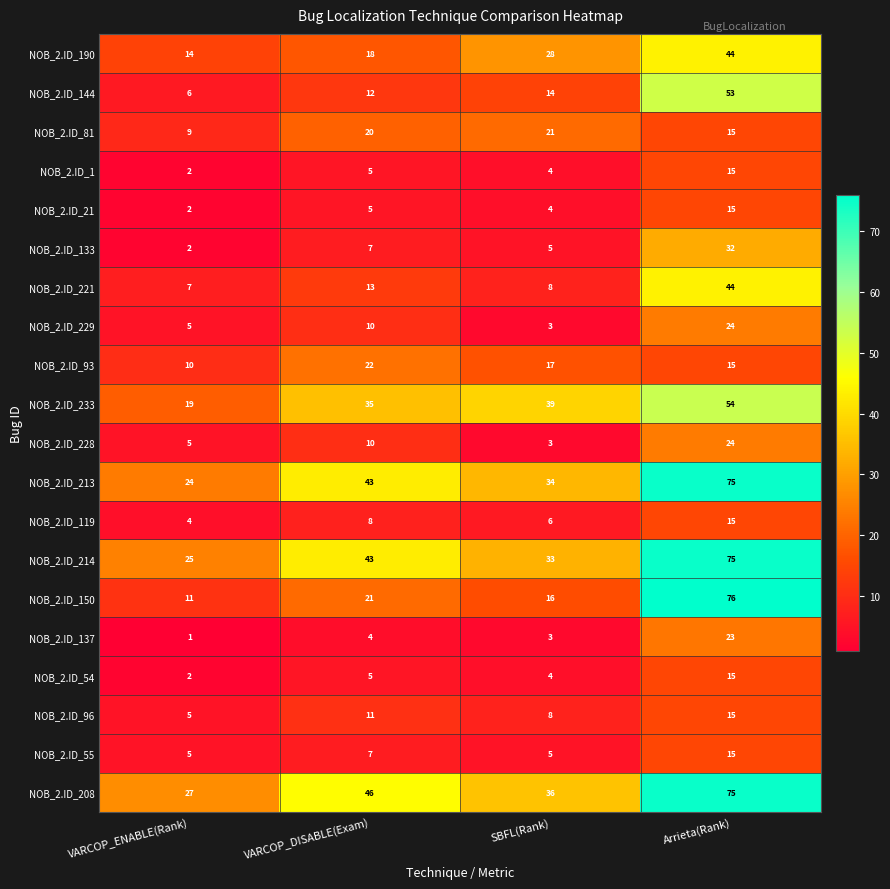

What is the difference between the highest and lowest values at VARCOP_ENABLE(Rank)?

26